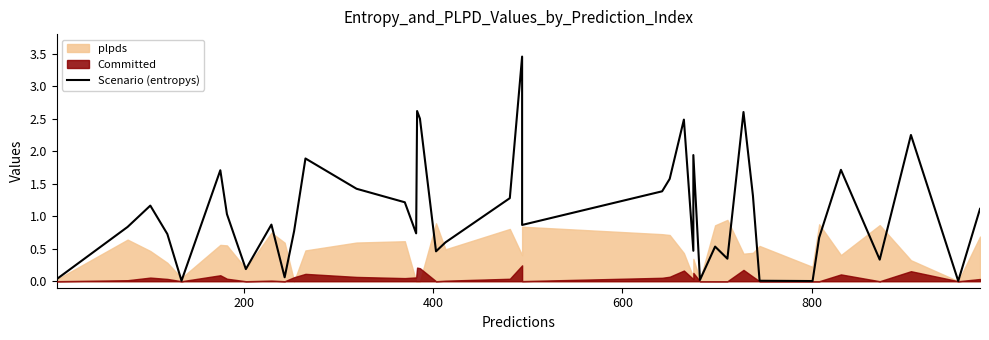

How many points are higher than both their immediate neighbors (excluding endpoints)?

12